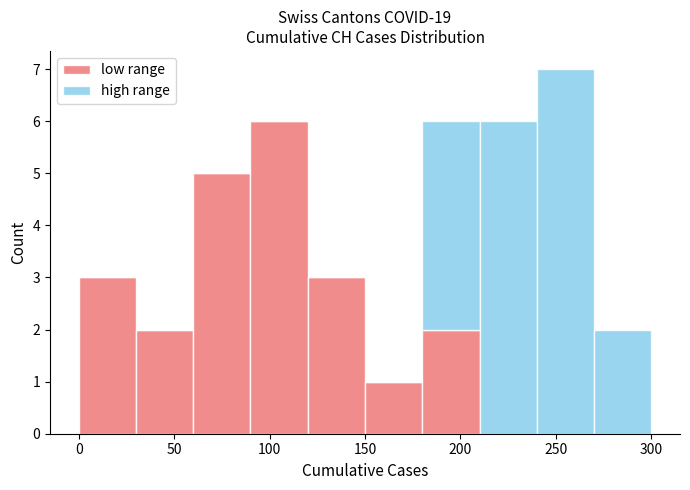

Which range on the x-axis has the tallest stacked bar (by total height)?

240 to 270